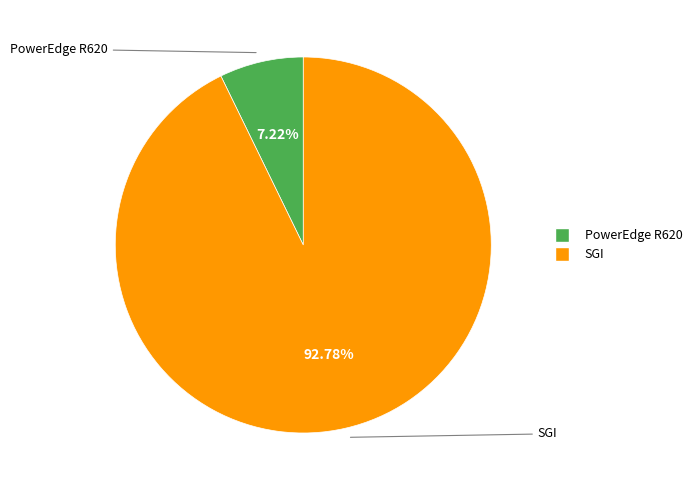

The SGI slice represents 99% of the pie. True or false?

False